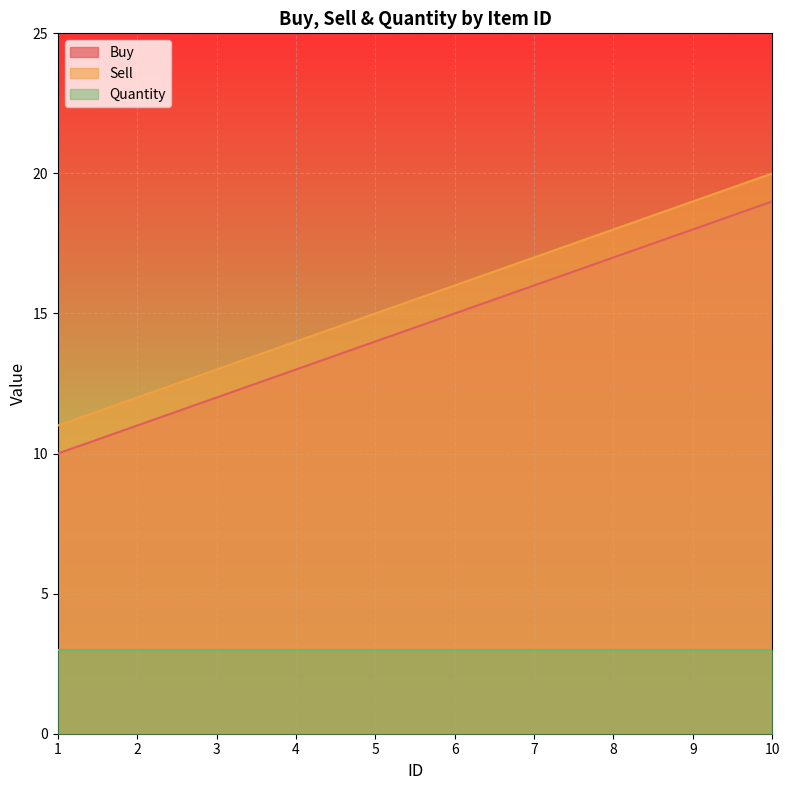

Rank the series at 1 from lowest to highest value.

Quantity, Buy, Sell